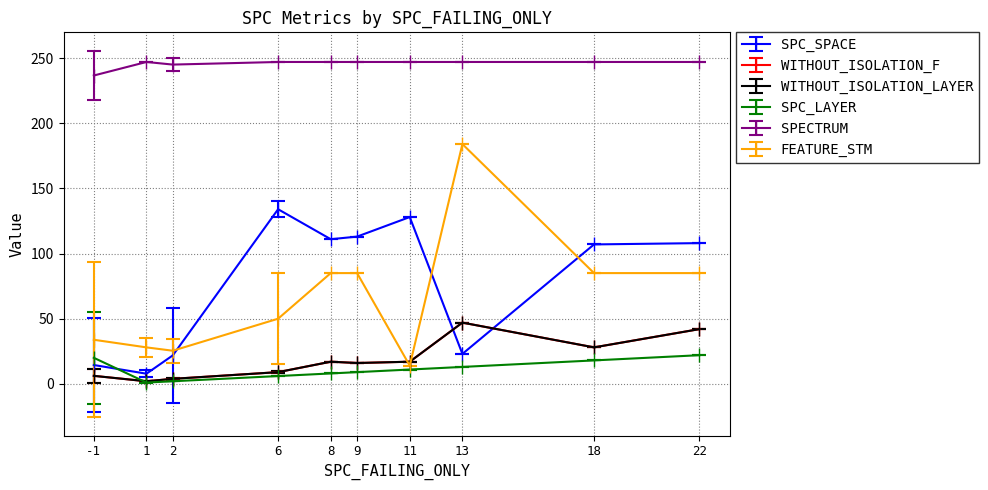

What is the sum of all FEATURE_STM values?

675.3